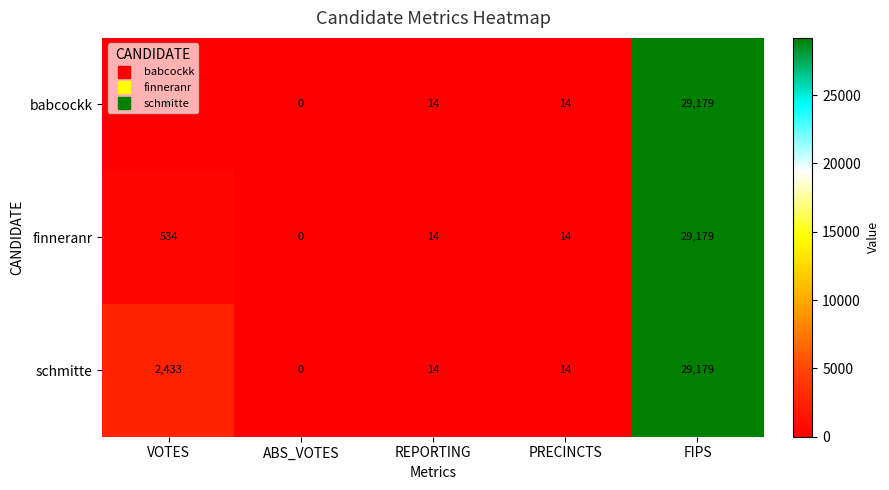

Where is finneranr nearest to the value 14589?

VOTES